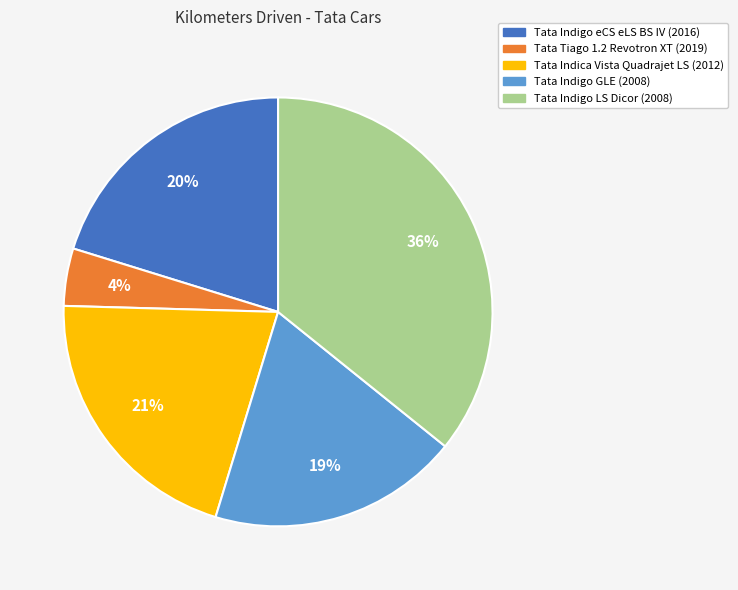

Between Tata Indica Vista Quadrajet LS (2012) and Tata Tiago 1.2 Revotron XT (2019), which is larger?

Tata Indica Vista Quadrajet LS (2012)